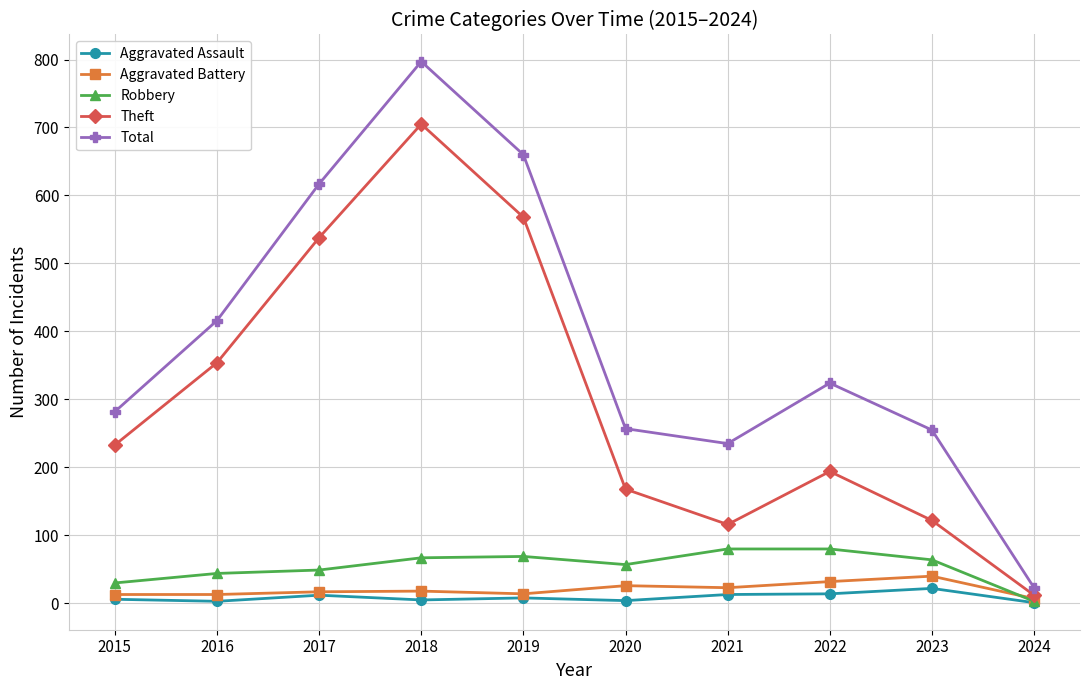

Which series has the largest total across all categories?

Total